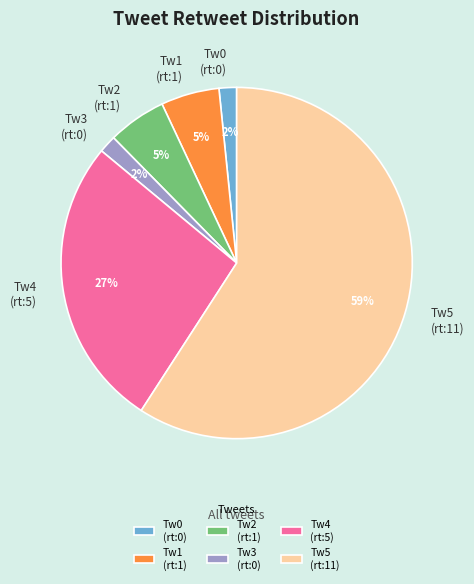

Approximately how many times larger is the value at Tw2 (rt:1) compared to Tw1 (rt:1)?

1.0